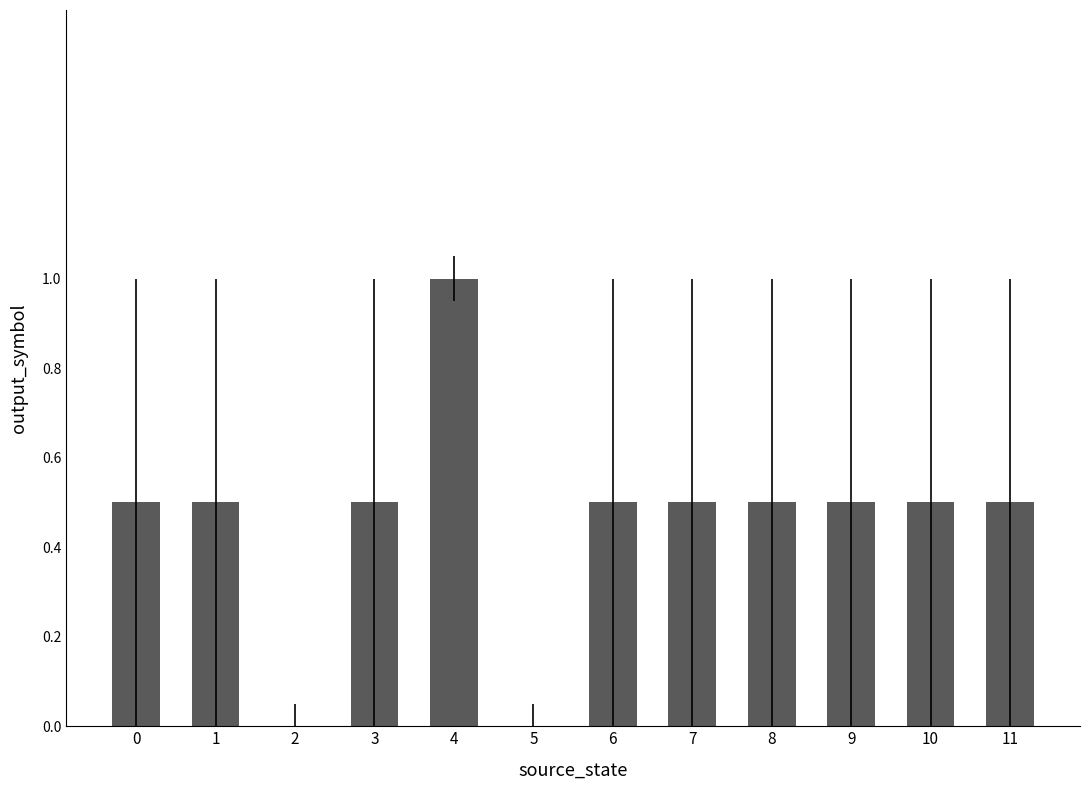

Reading left to right, what are all the values shown in this chart?

0.5	0.5	0.0	0.5	1.0	0.0	0.5	0.5	0.5	0.5	0.5	0.5